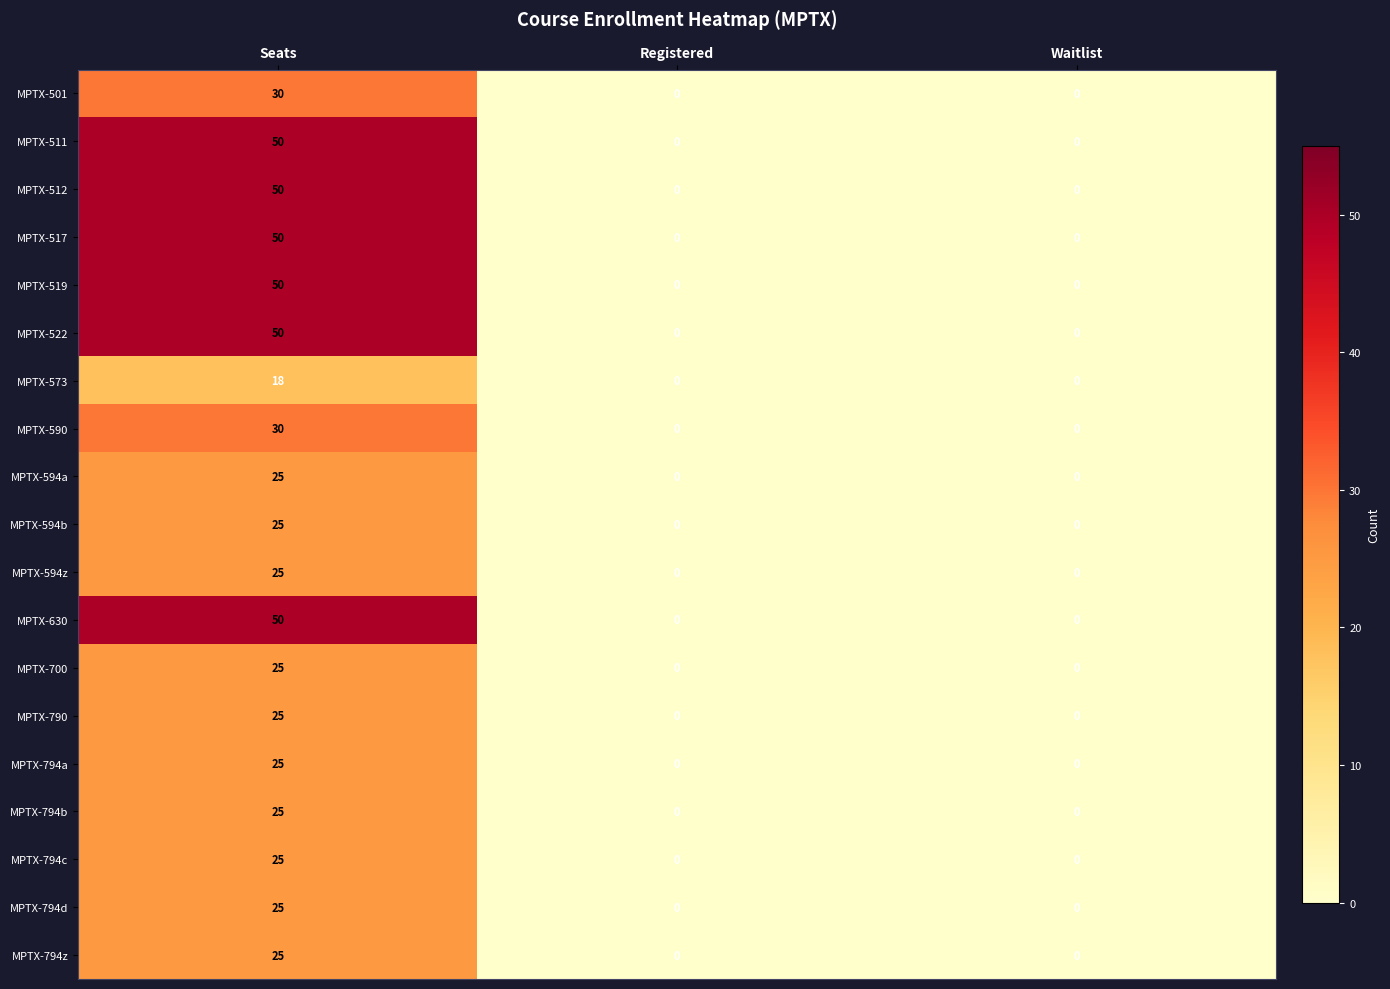

At which category is the sum across all series the highest?

Seats